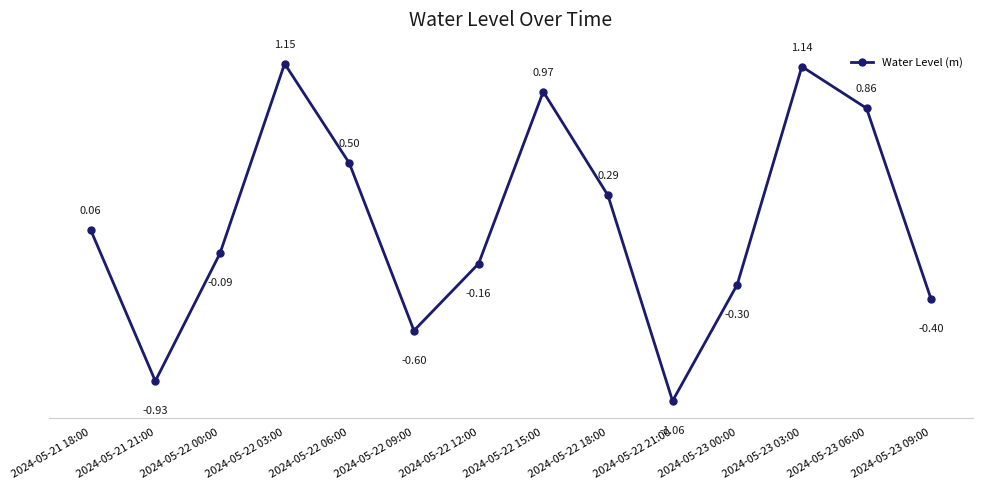

Is it true that the value at 2024-05-22 00:00 is -0.2?

False